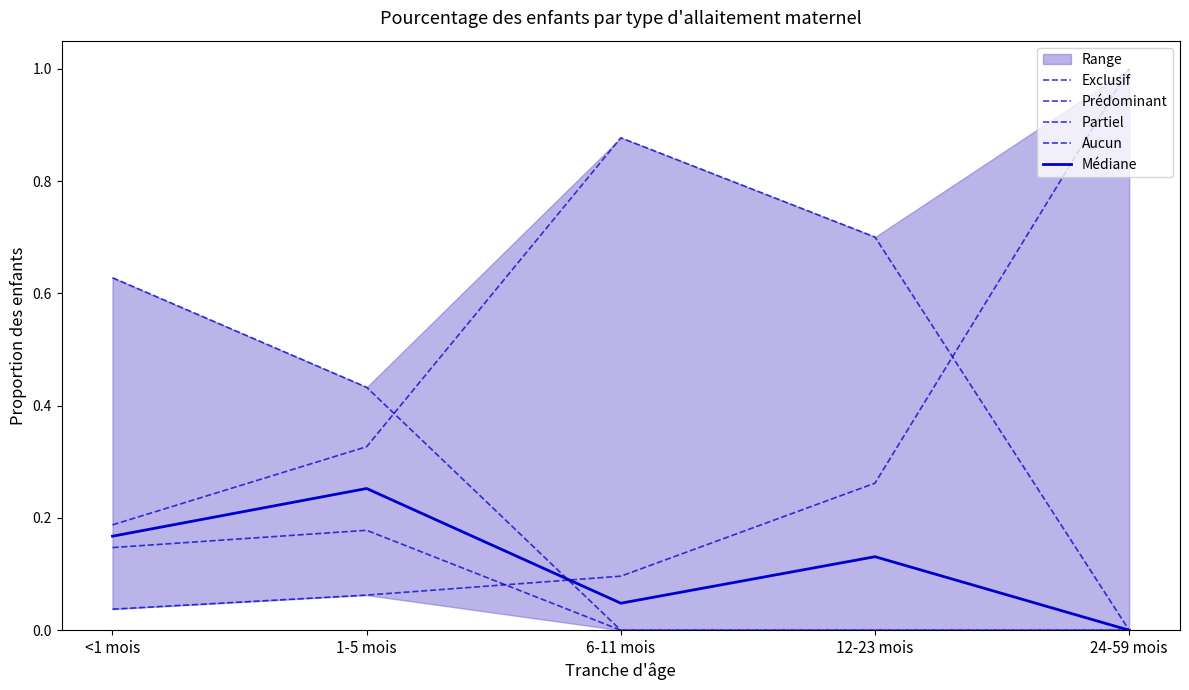

What is the difference between the maximum and second lowest values in the Médiane series?

0.2